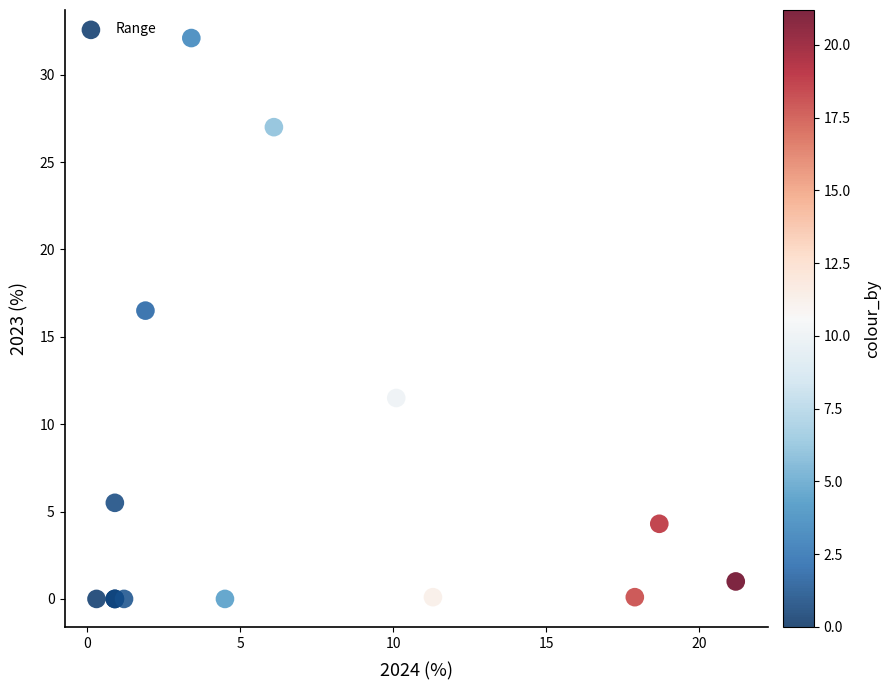

What Y value in the scatter plot is closest to 16?

16.5